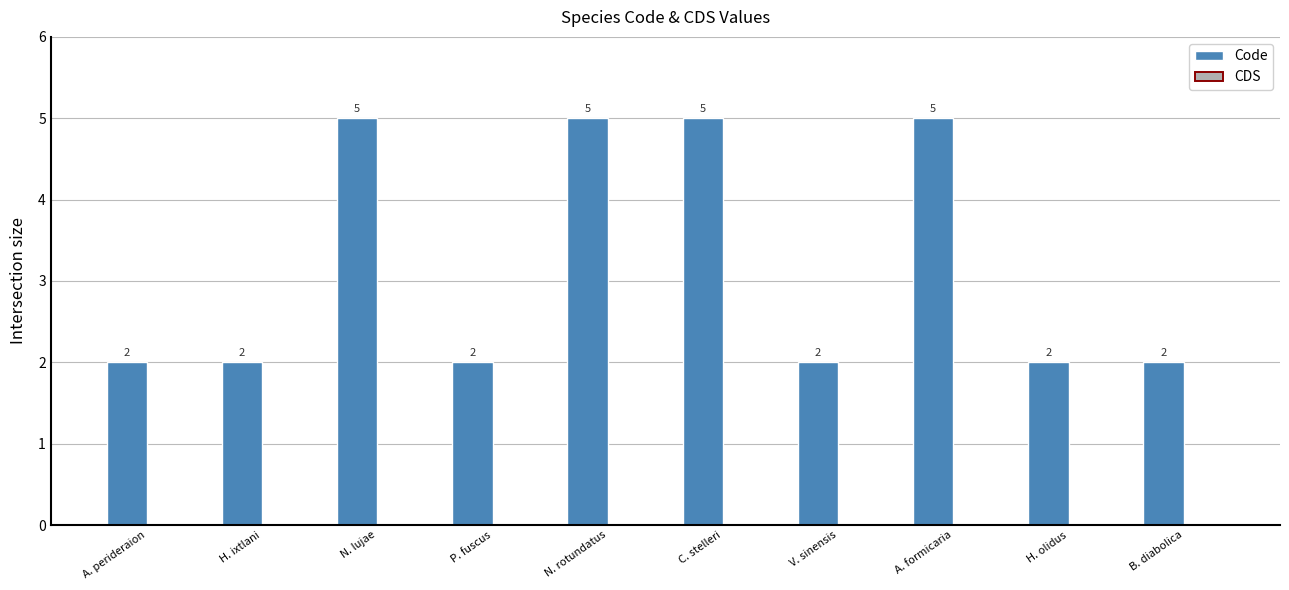

What is the difference between the values at A. perideraion and N. rotundatus?

3